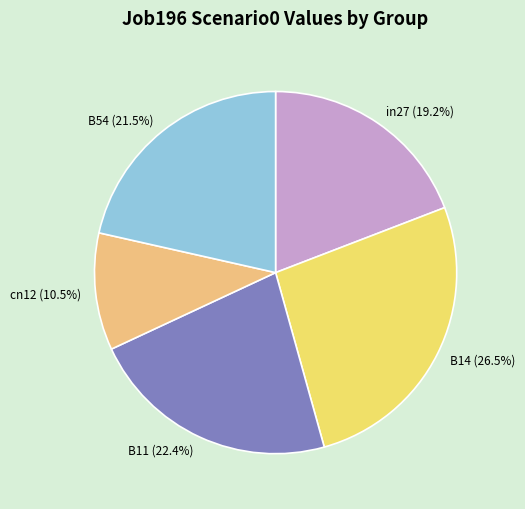

Does any single category account for the majority?

No